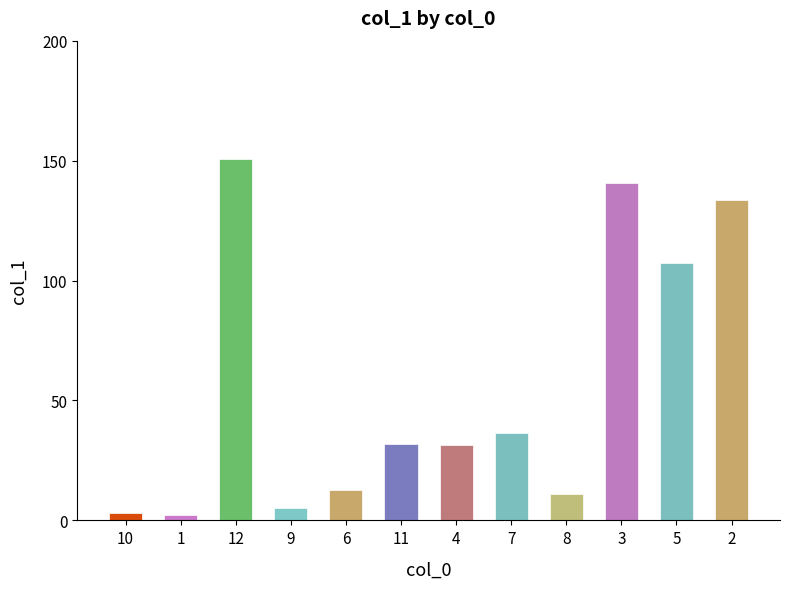

What is the sum of all values?

666.4